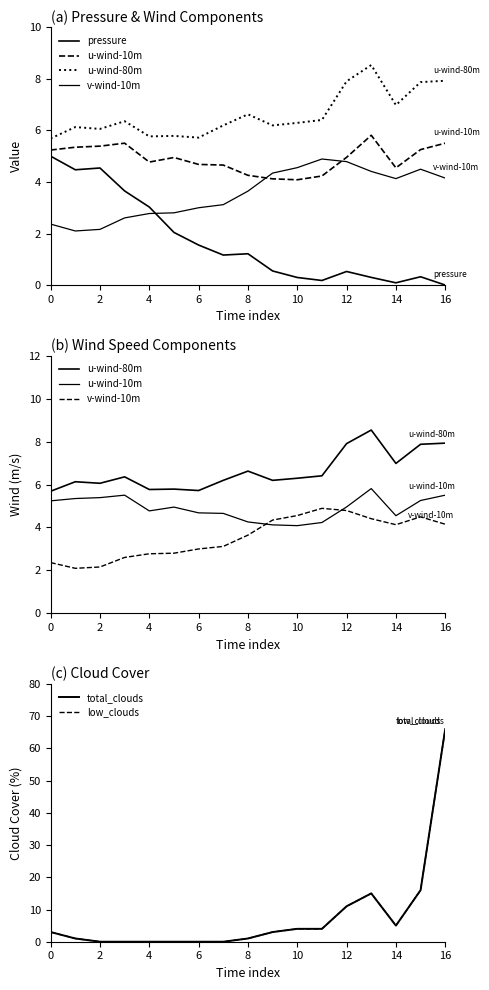

The value of u-wind-10m at 9 is 1.2. True or false?

False